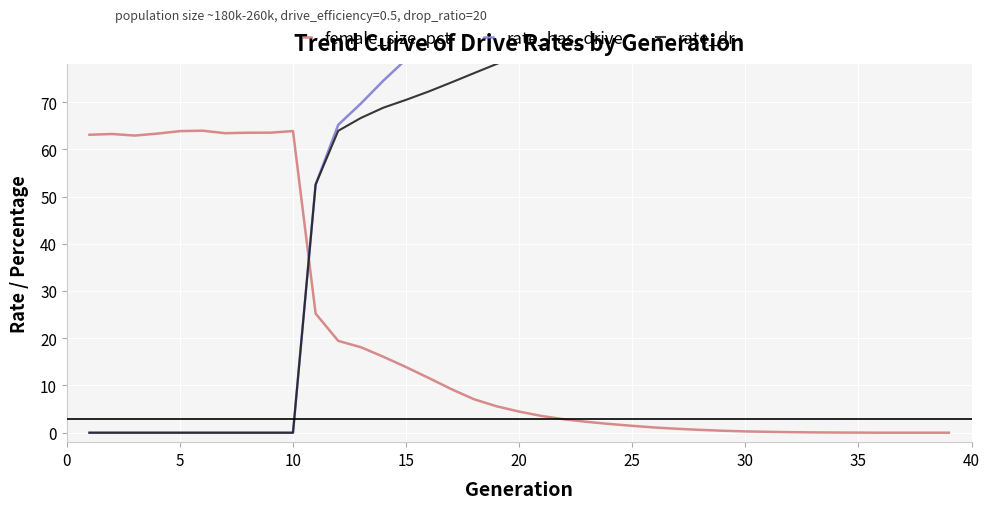

Which series has the widest spread of Y values?

rate_has_drive